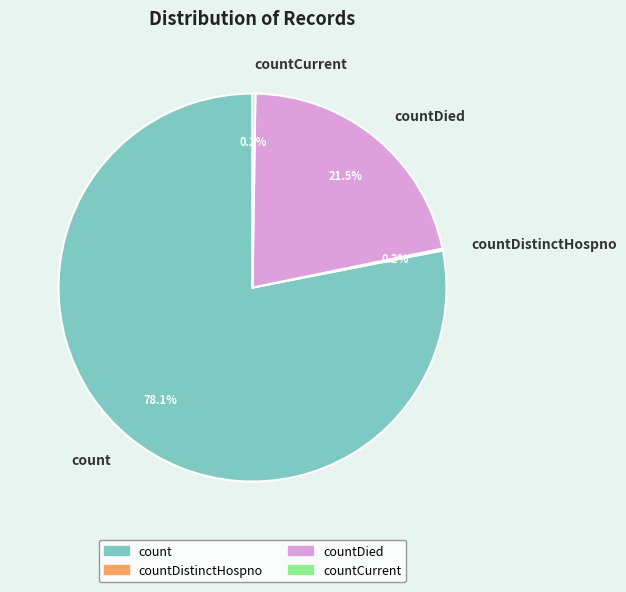

Which category has the biggest portion of the pie?

count